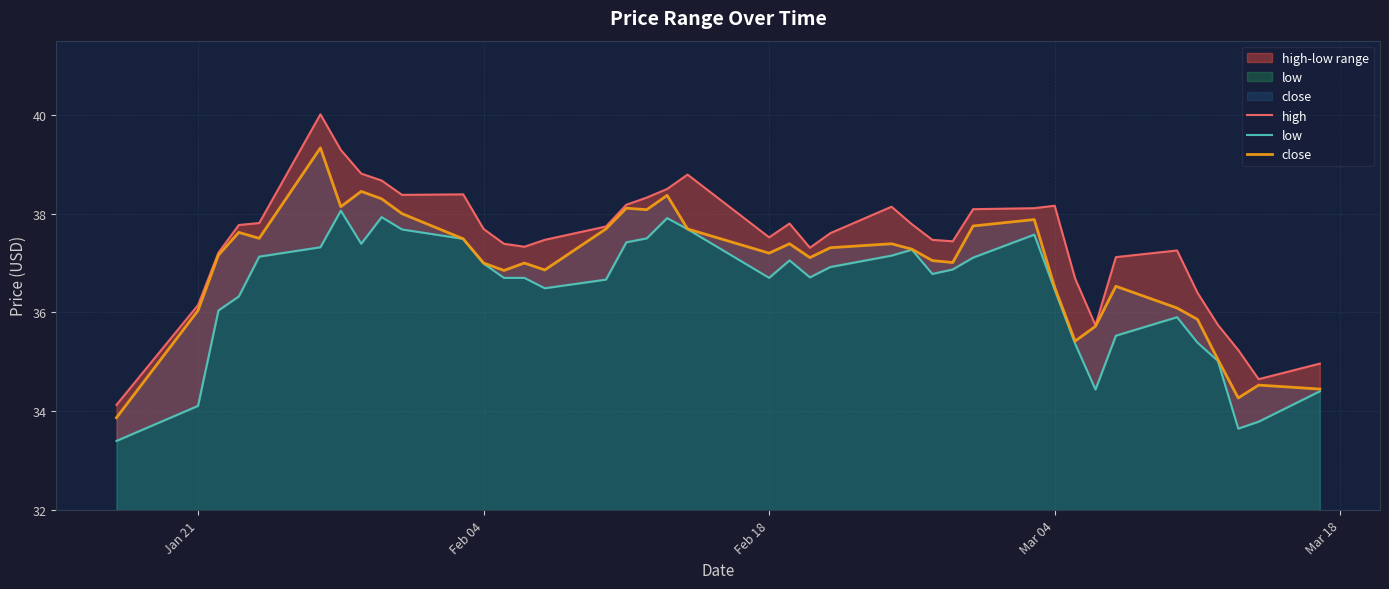

How many categories are shown in the chart?

40